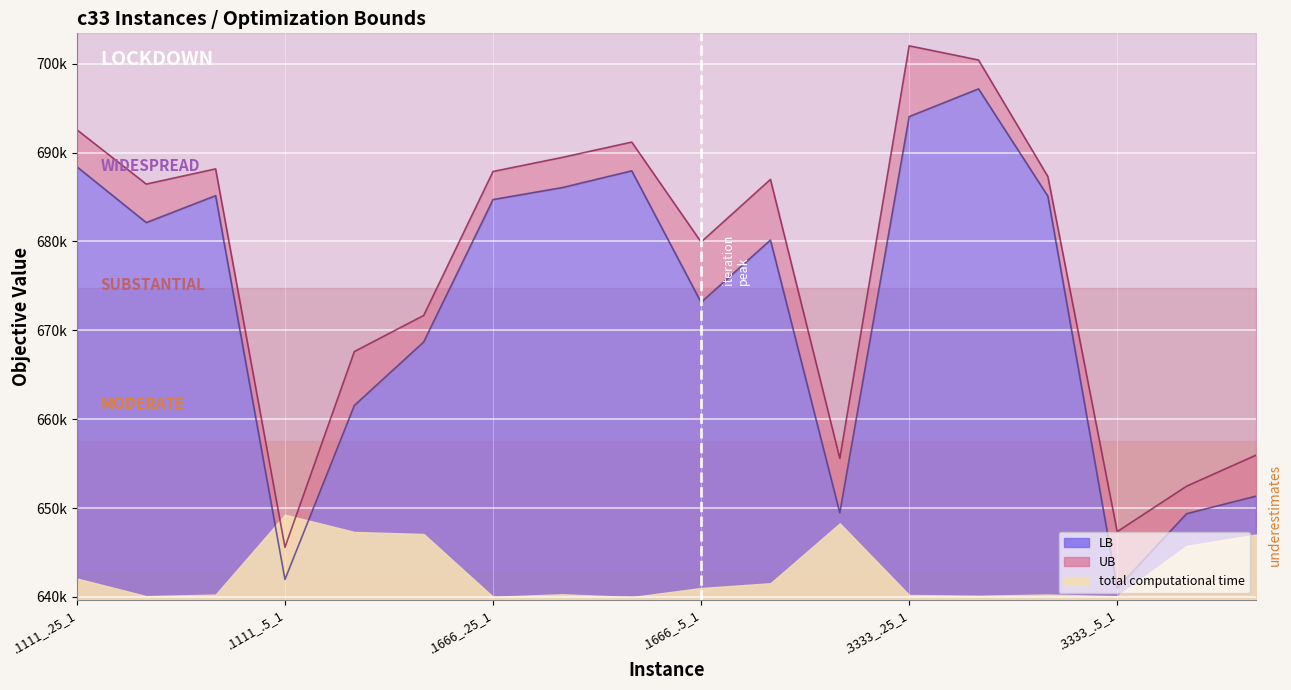

True or false: LB has a value of 252396.3 at c33_.1666_.25_2.

False